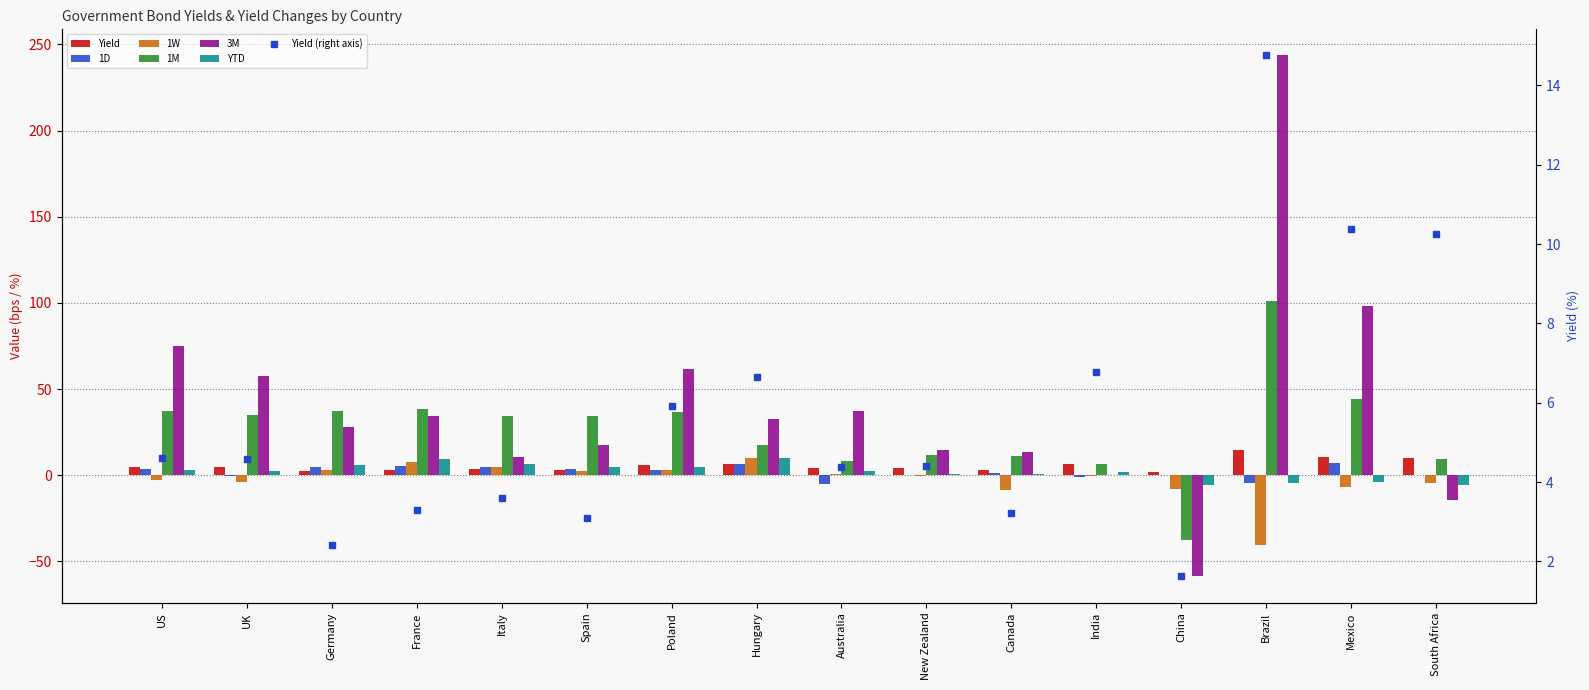

Which series has the widest spread of values?

3M